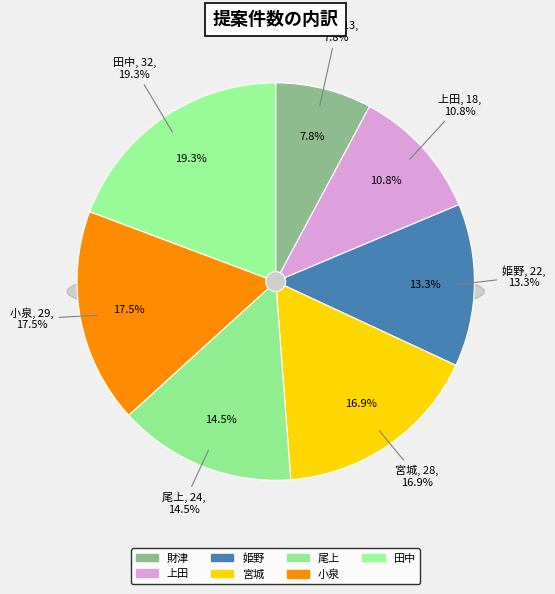

Rank the categories by value from highest to lowest.

田中, 小泉, 宮城, 尾上, 姫野, 上田, 財津